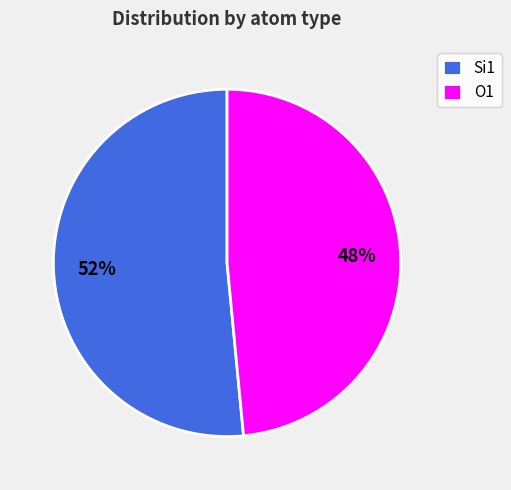

To the nearest percent, what percentage of the pie is O1?

48%